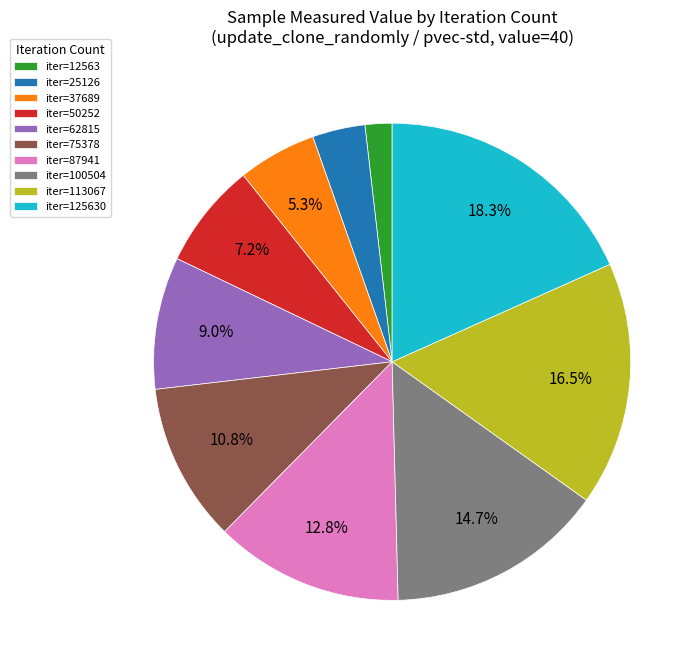

What is the largest slice in the pie chart?

iter=125630